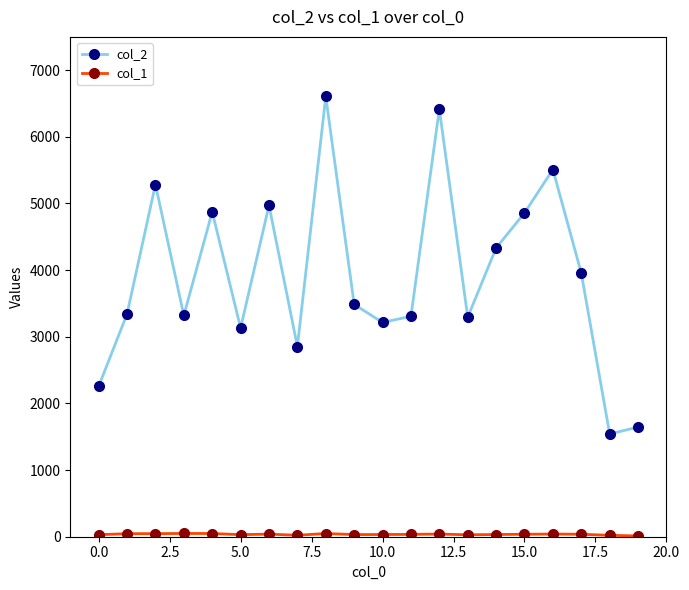

True or false: col_2 has more than 2 interior local peaks.

True